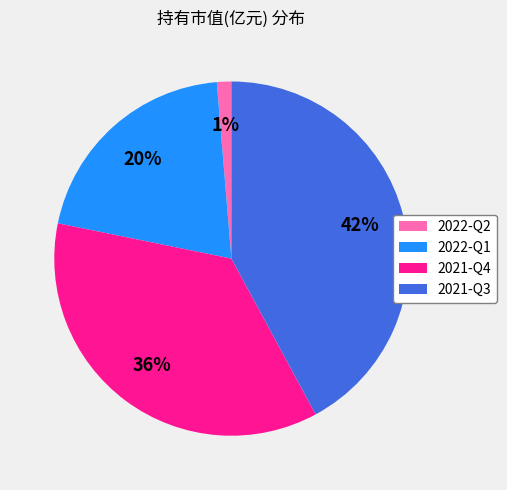

To the nearest percent, what is the difference between the largest and smallest slice percentages?

41%